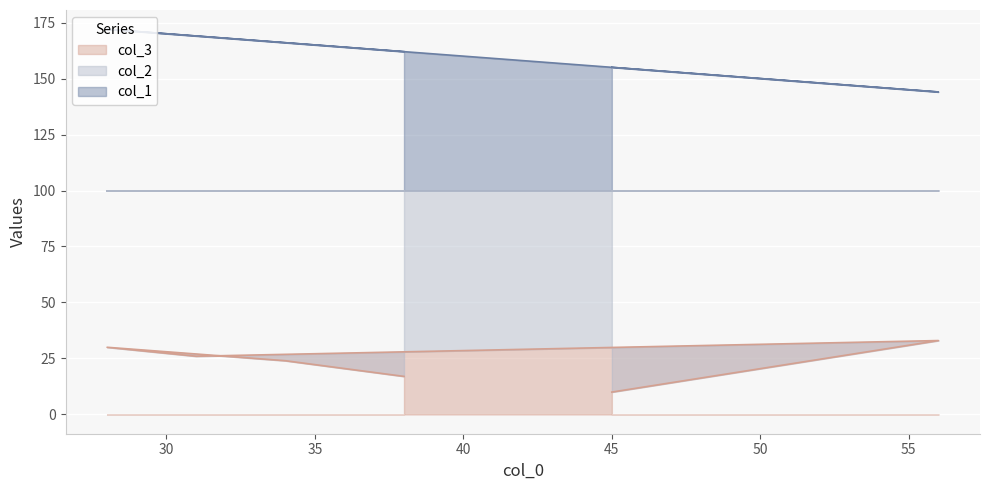

True or false: col_2 and col_1 cross at least once.

False